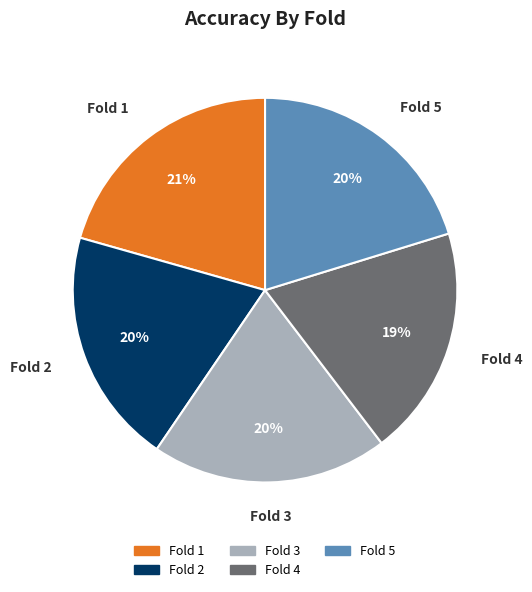

To the nearest percent, what portion does Fold 5 represent?

20%